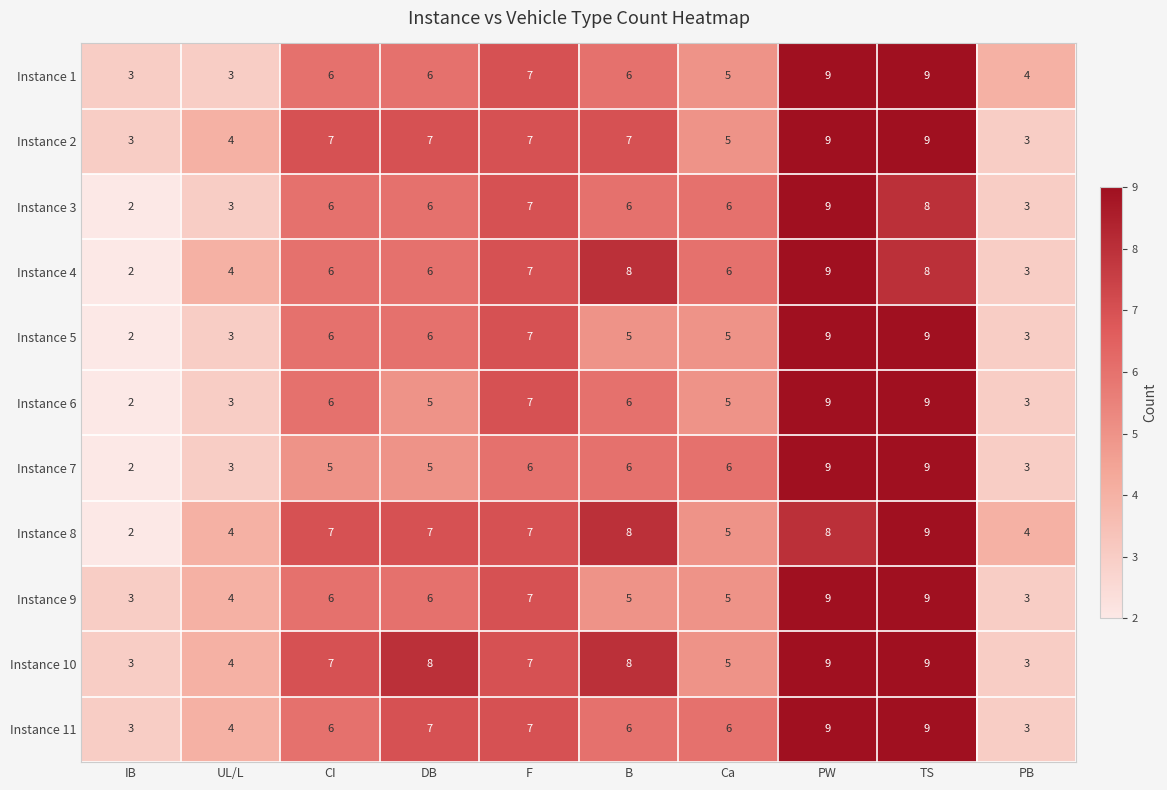

How many Instance 5 values are between 3 and 7?

7